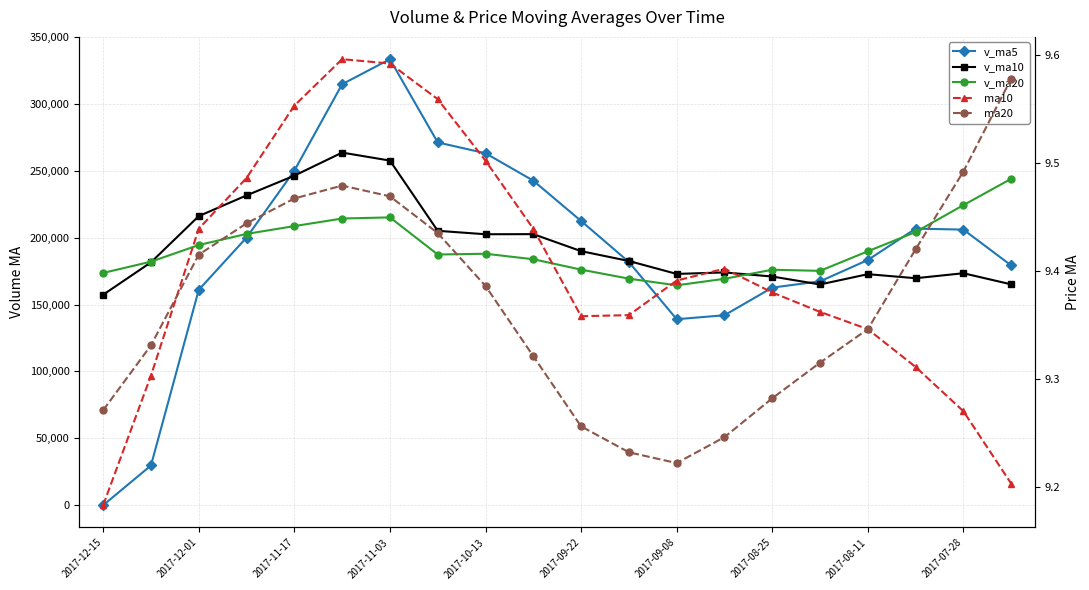

True or false: v_ma10 and ma20 cross at least once.

False